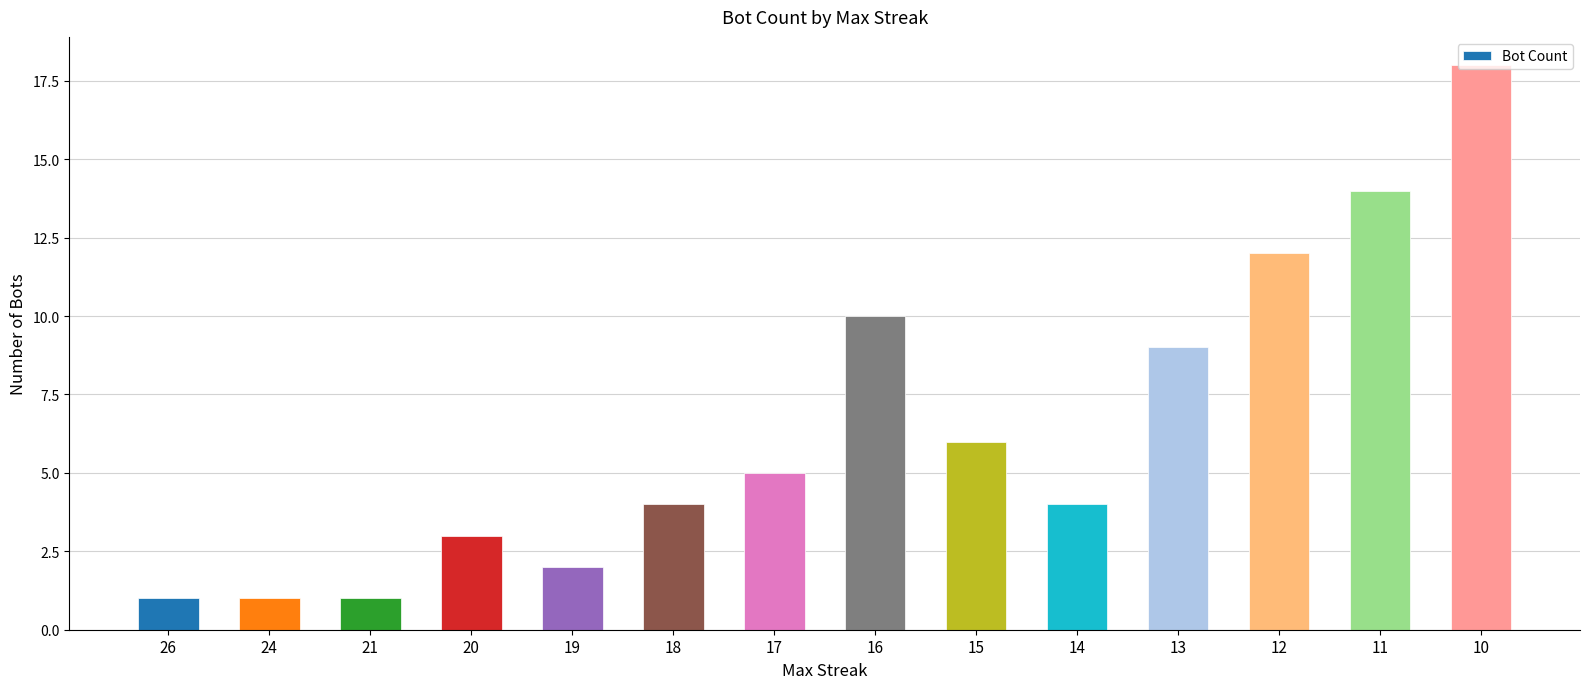

How many distinct data groups are displayed?

1